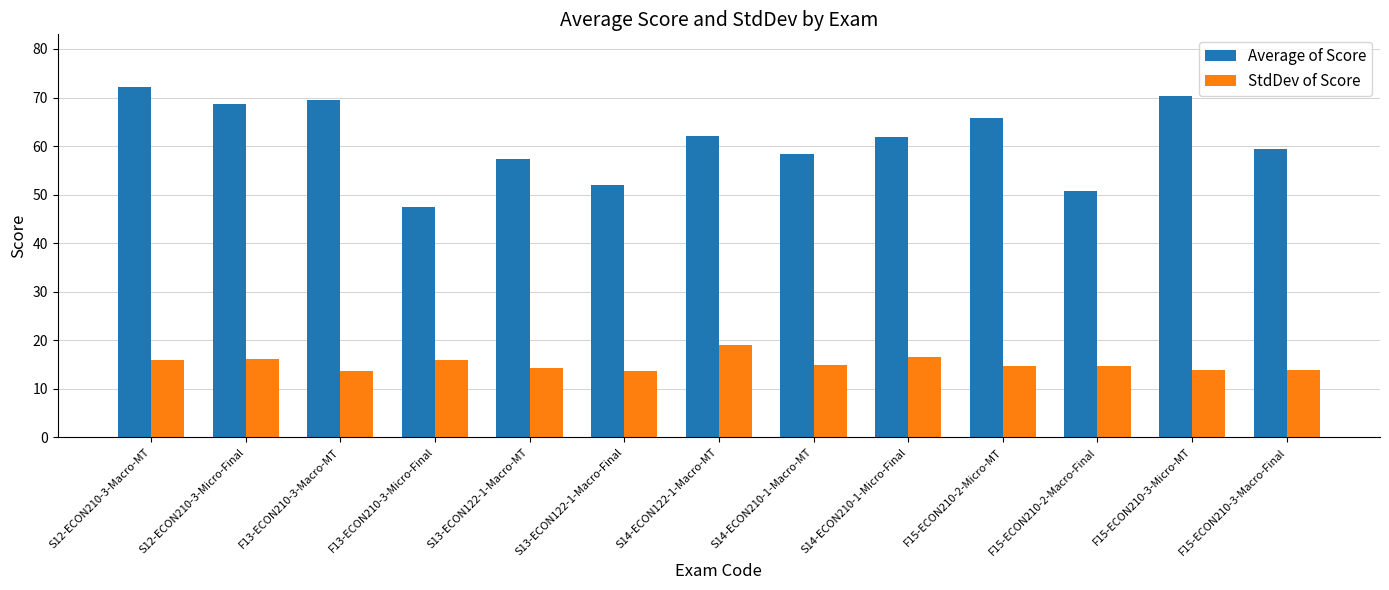

What is the value of the StdDev of Score bar at the 5th from the left?

14.3